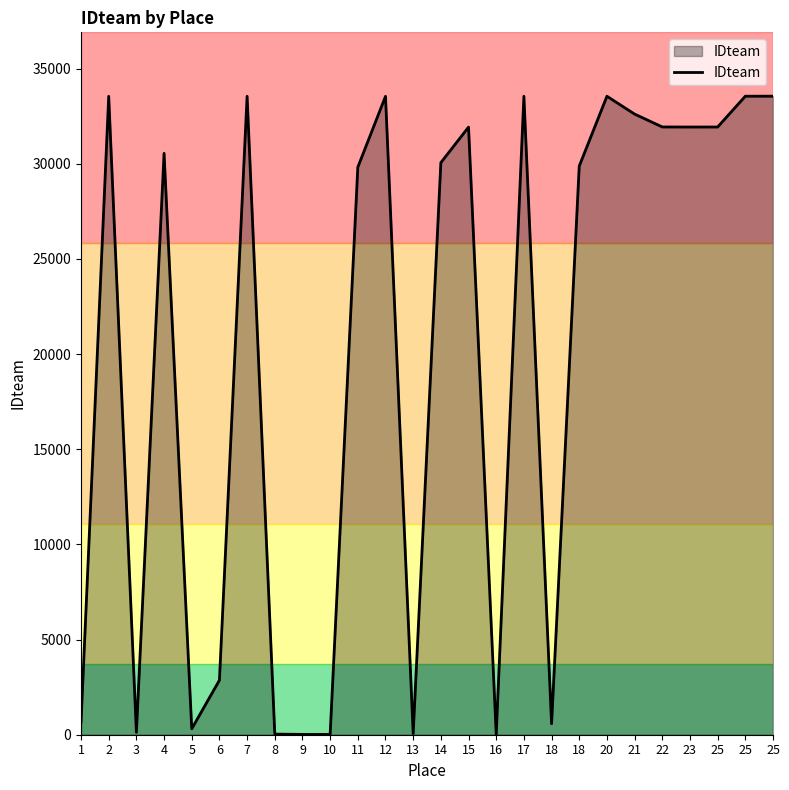

What is the value of the 9th point from the left?

16